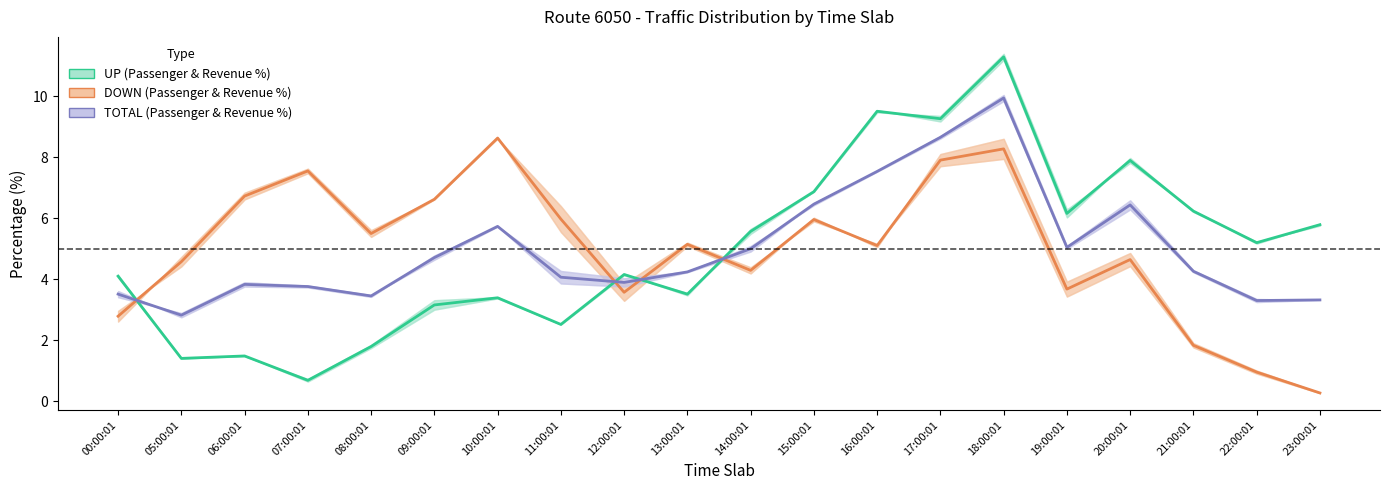

Reading left to right, transcribe all the data shown in this chart.

UP Revenue %: 4.1	1.4	1.5	0.7	1.8	3.2	3.4	2.5	4.2	3.5	5.6	6.9	9.5	9.3	11.3	6.2	7.9	6.2	5.2	5.8
DOWN Revenue %: 2.8	4.6	6.7	7.6	5.5	6.6	8.6	6.0	3.6	5.1	4.3	6.0	5.1	7.9	8.3	3.7	4.6	1.8	0.9	0.3
TOTAL Revenue %: 3.5	2.8	3.8	3.8	3.5	4.7	5.7	4.1	3.9	4.2	5.0	6.5	7.5	8.7	9.9	5.0	6.4	4.3	3.3	3.3